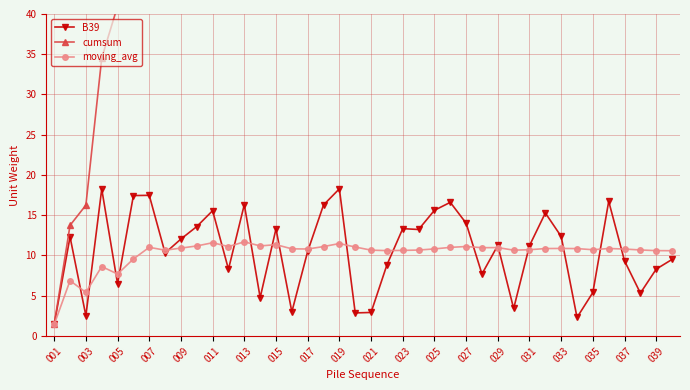

The moving_avg series shows 18.9 at 013. True or false?

False